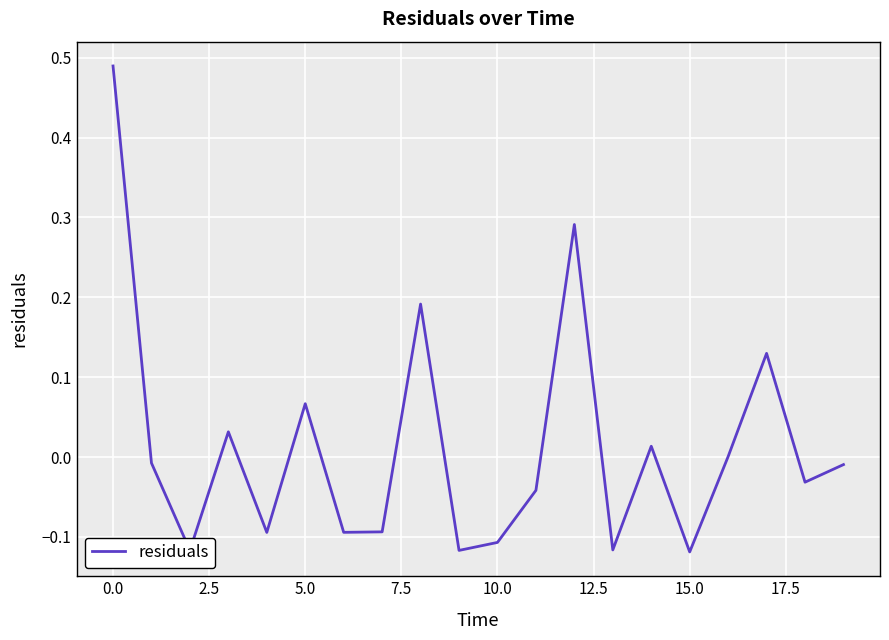

What is the difference between the maximum and minimum values?

0.6